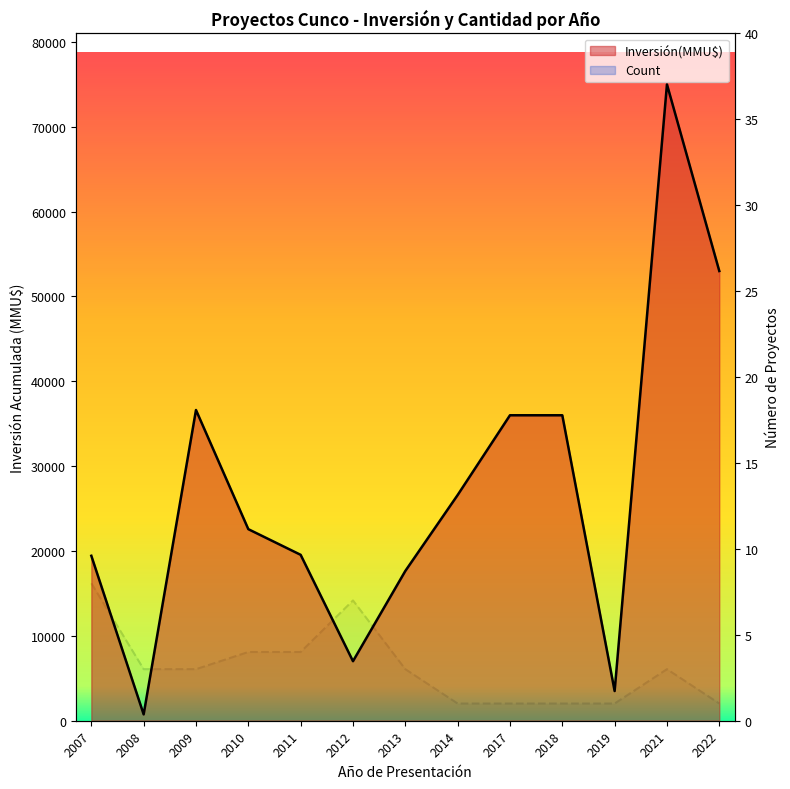

Read the Count line value at 2013.

3